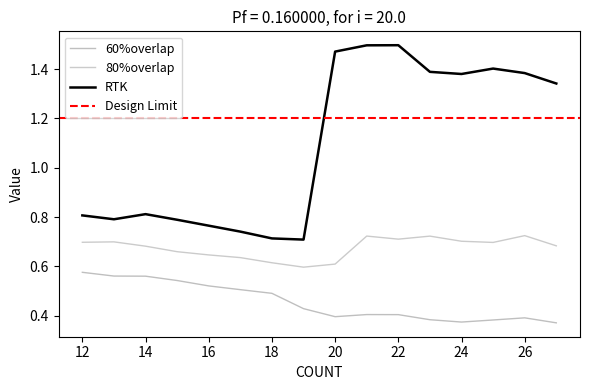

How many interior local valleys does the RTK series have?

3